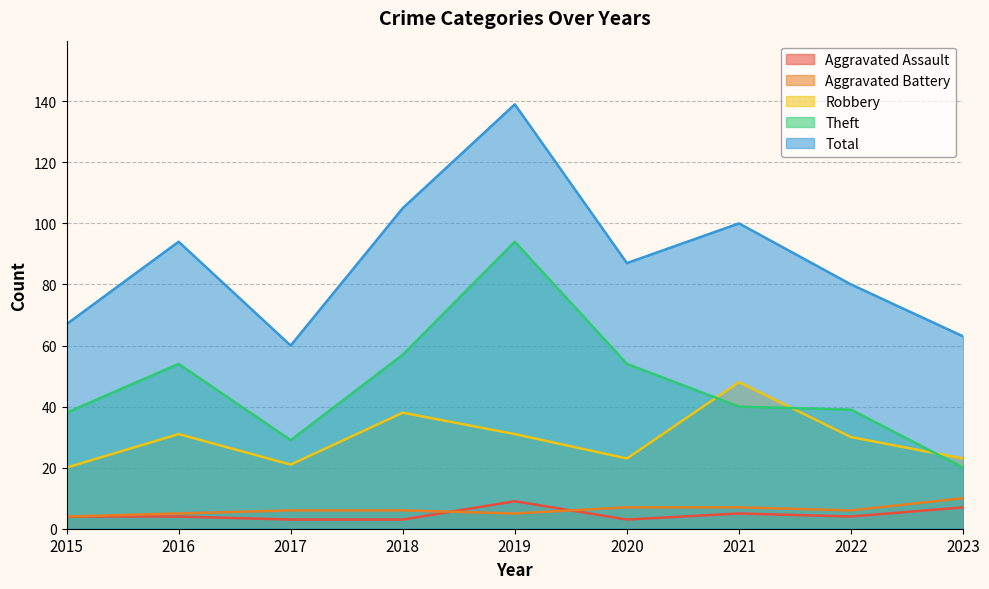

How many categories are shown in the chart?

9